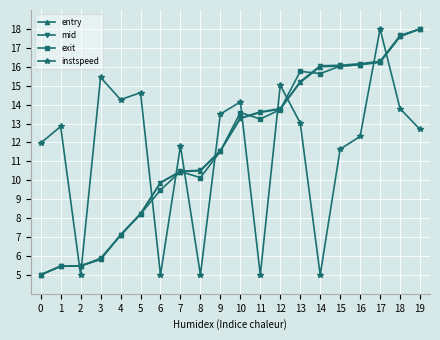

What is the difference between the second highest and second lowest values in the entry series?

12.1